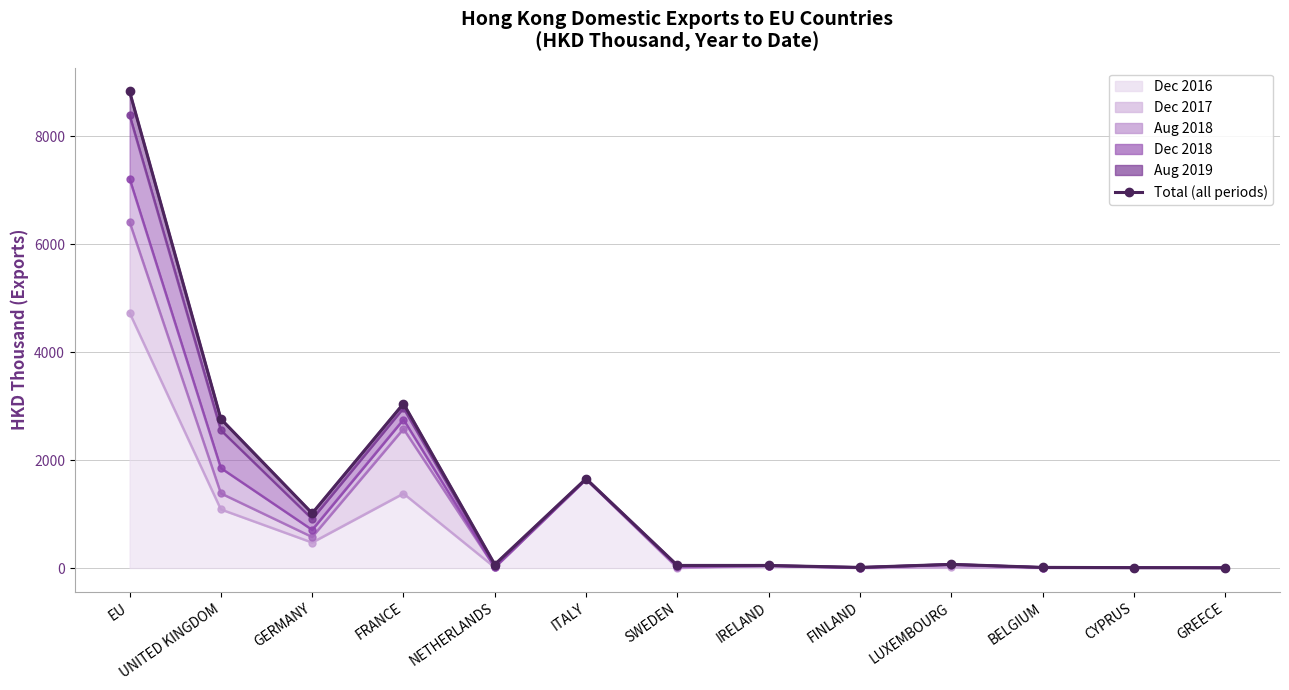

Which label corresponds to the smallest value in the chart?

GREECE